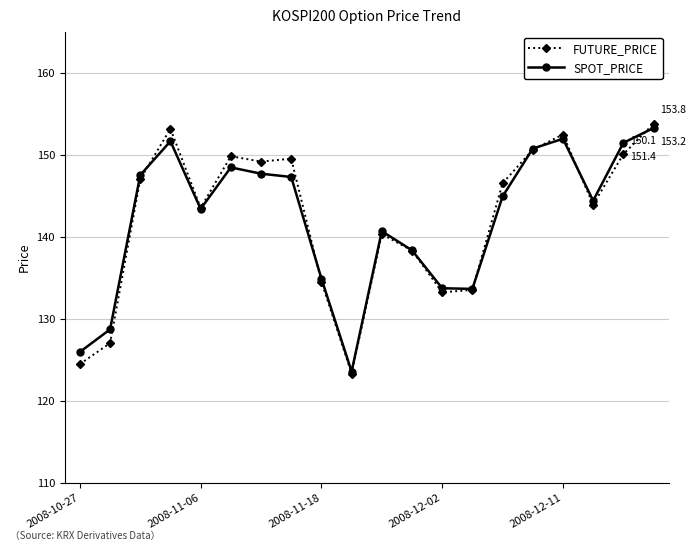

What is the minimum value for SPOT_PRICE?

123.5